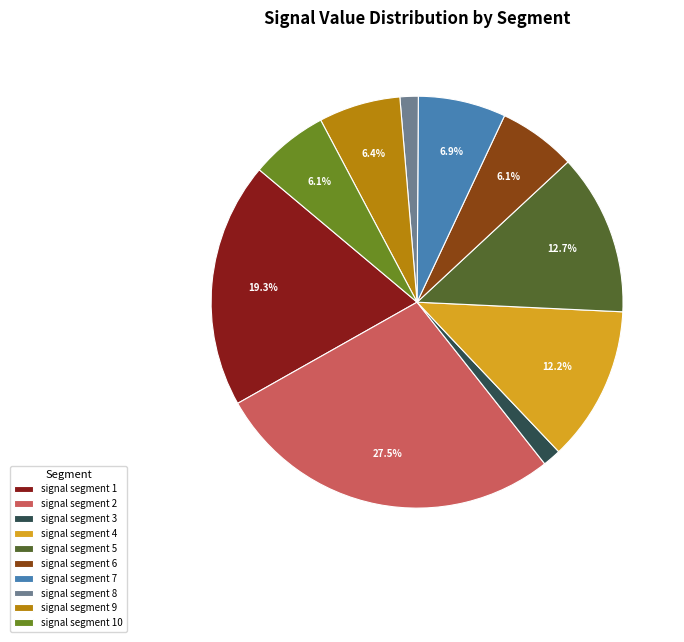

To the nearest percent, what is the difference between the largest and smallest slice percentages?

26%